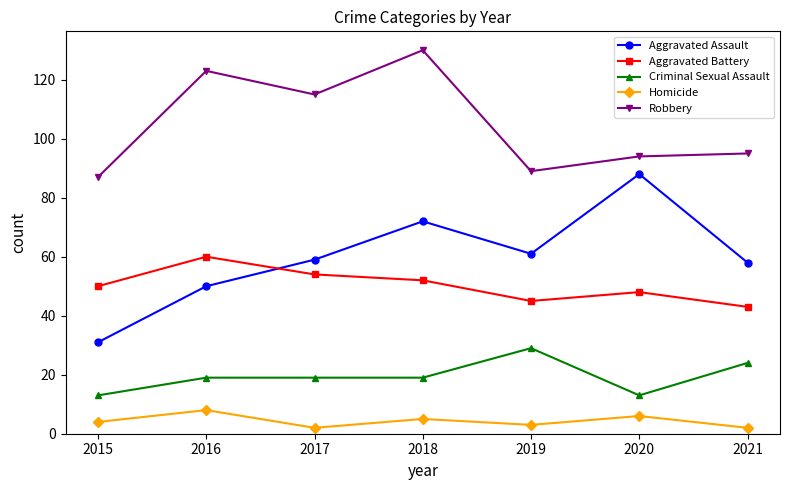

What is the difference between the Aggravated Battery values at 2017 and 2019?

9